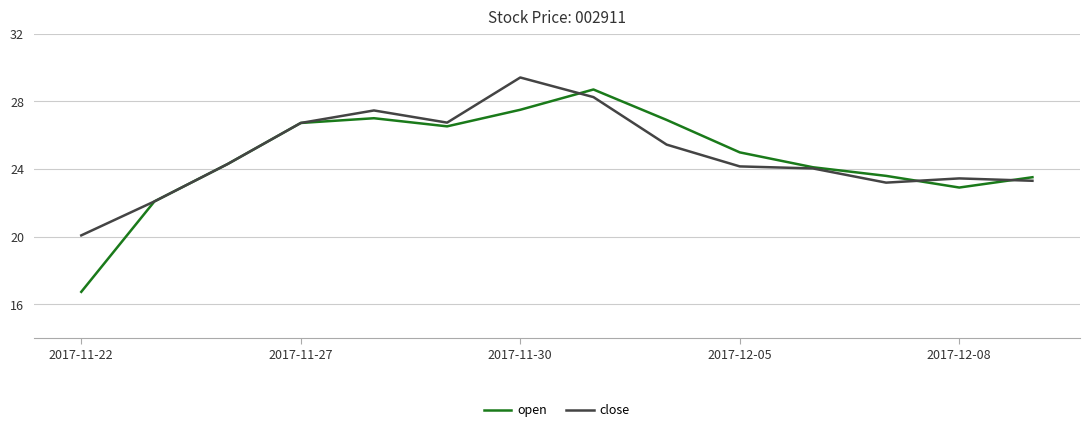

What is the highest value of the open series?

28.7